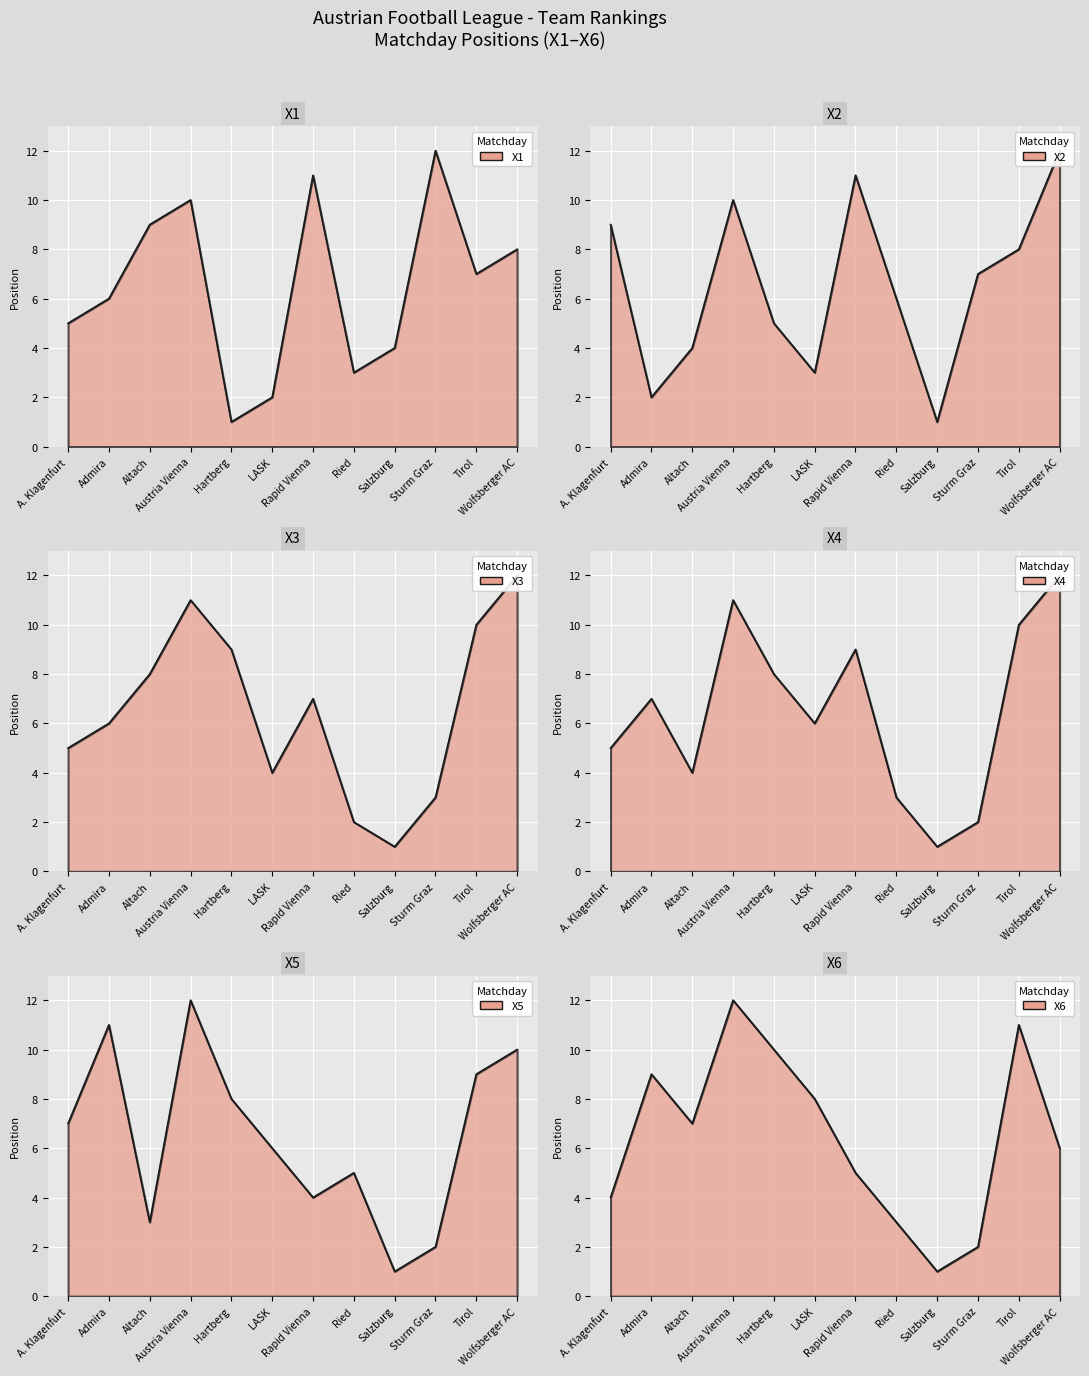

Does the chart display data point markers on the line(s)?

No